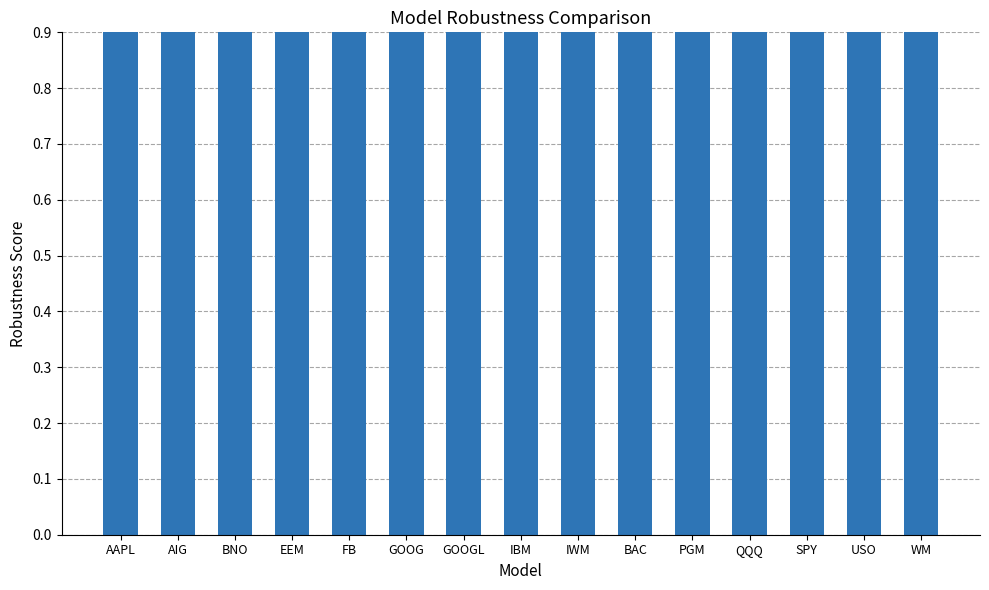

What is the change in value from IBM to WM?

+0.1